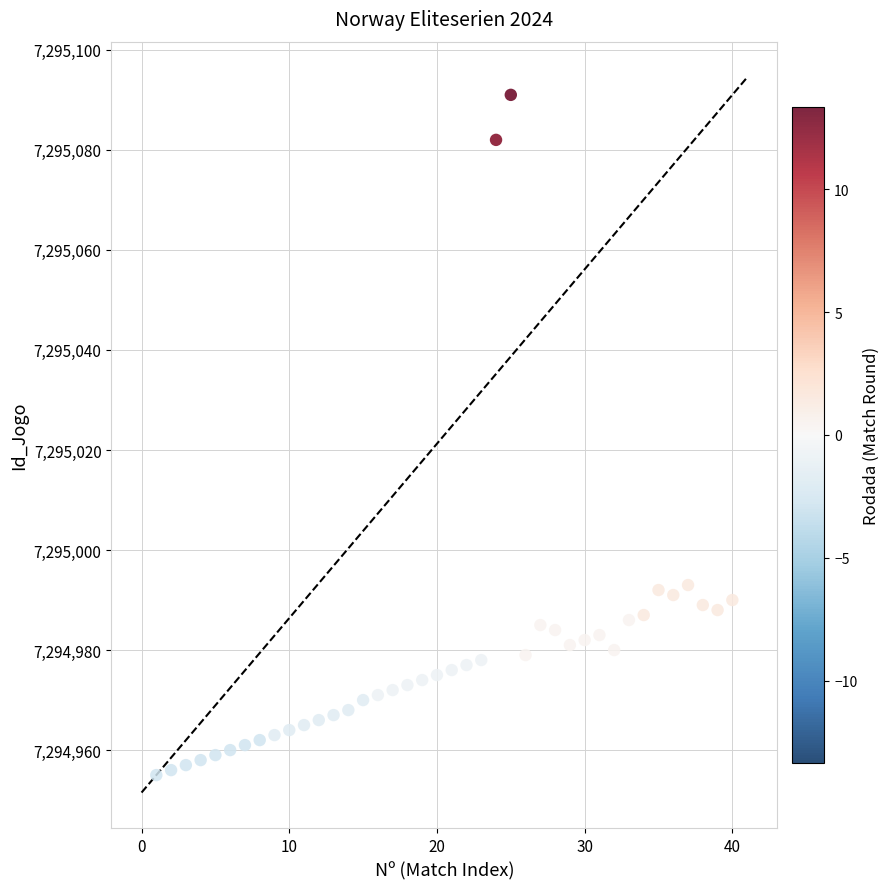

What is the range of Y values (max minus min)?

136